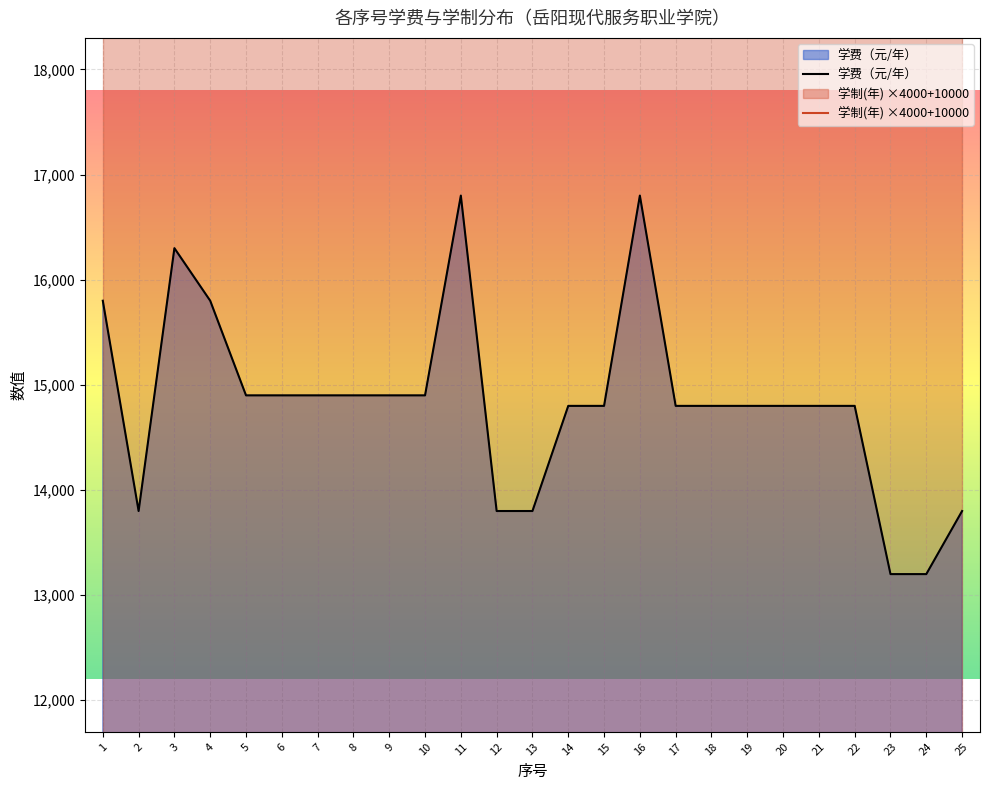

Where is 学制(年) ×4000+10000 nearest to the value 22000?

1